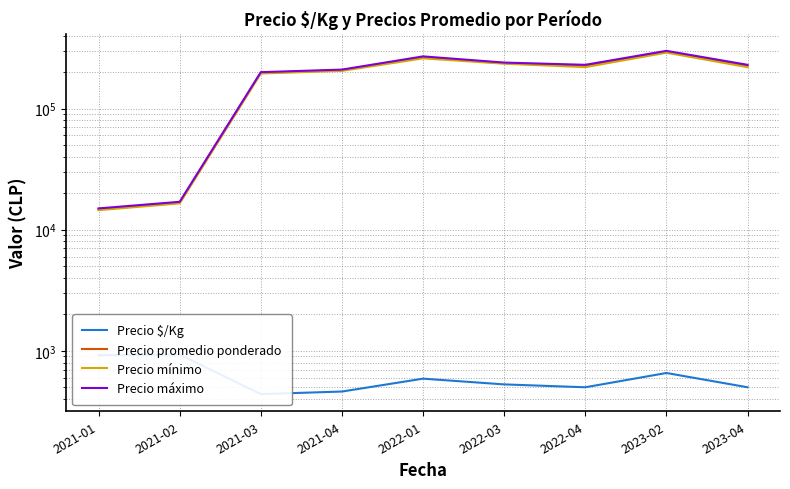

Which series has the largest total across all categories?

Precio máximo